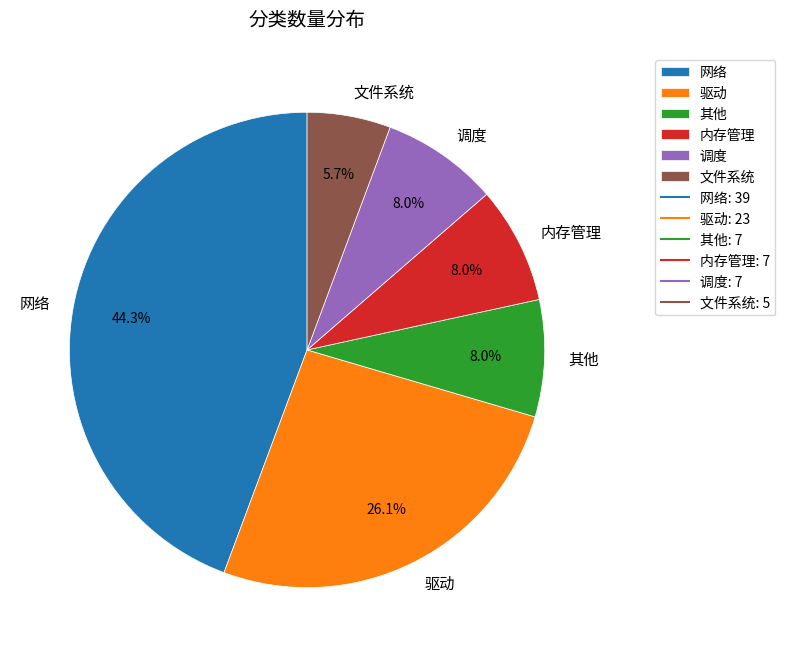

Between 驱动 and 调度, which is larger?

驱动